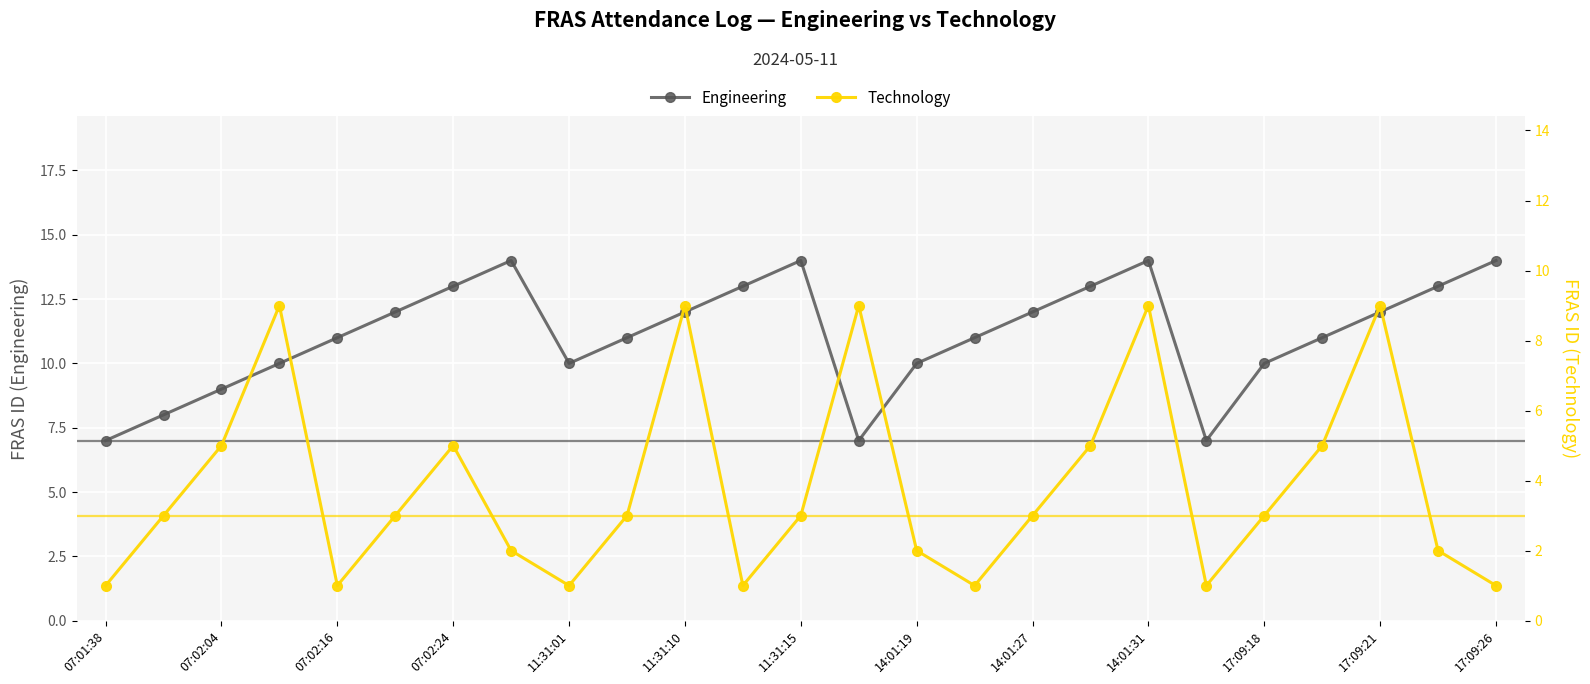

Is it true that Engineering equals 11 at 07:01:38?

False